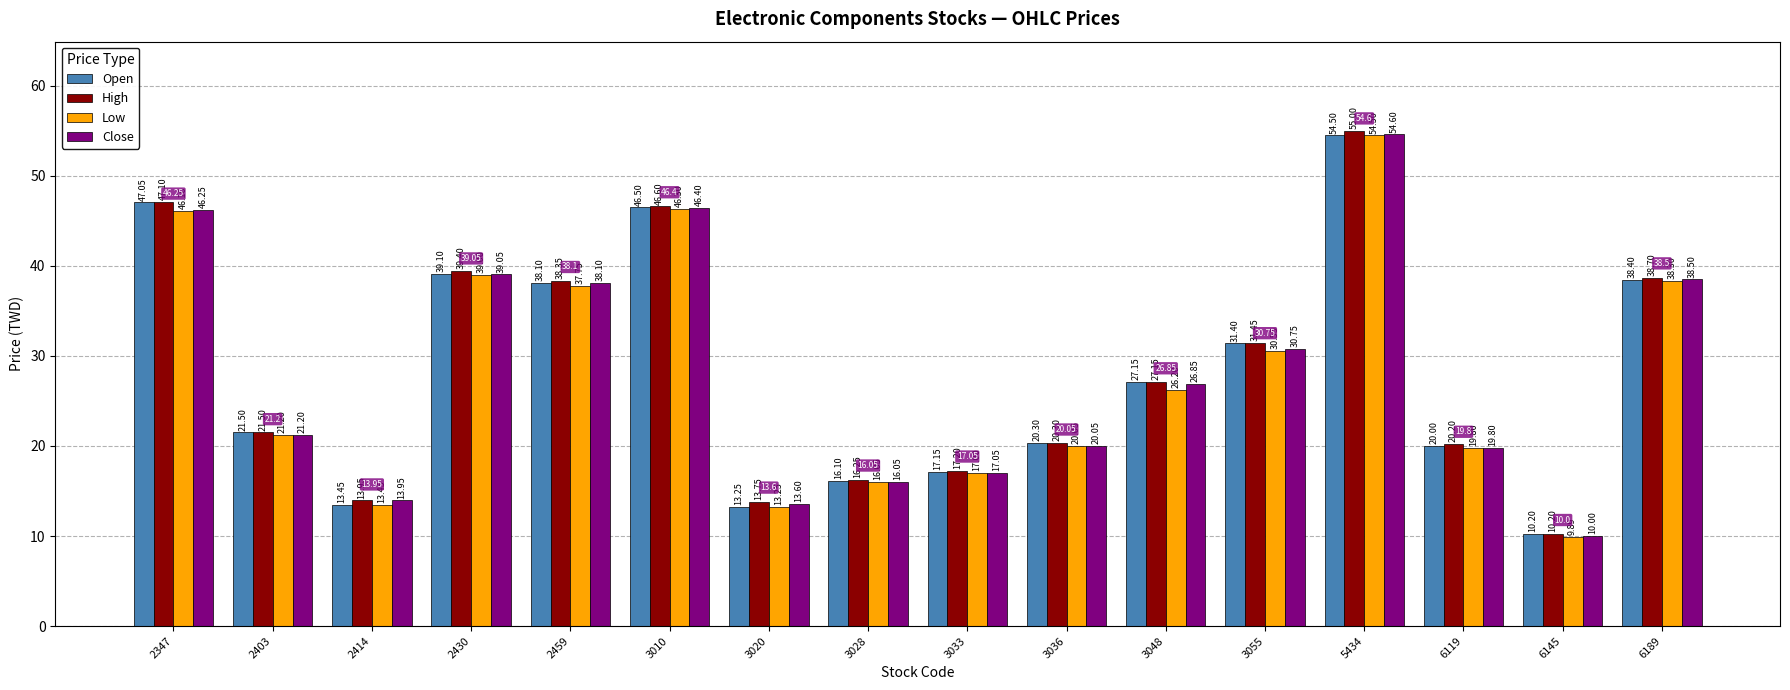

The value of Close at 3036 is 29.3. True or false?

False